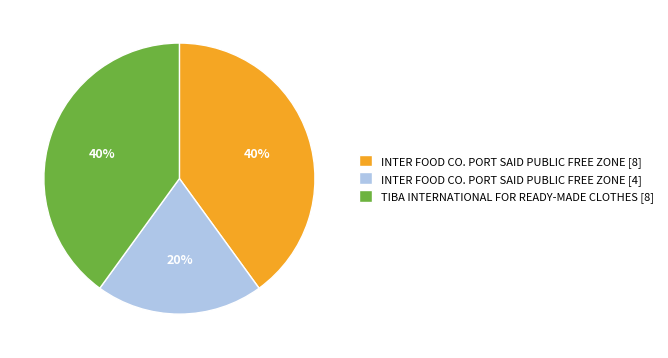

Which slice is the smallest?

INTER FOOD CO. PORT SAID PUBLIC FREE ZONE [4]